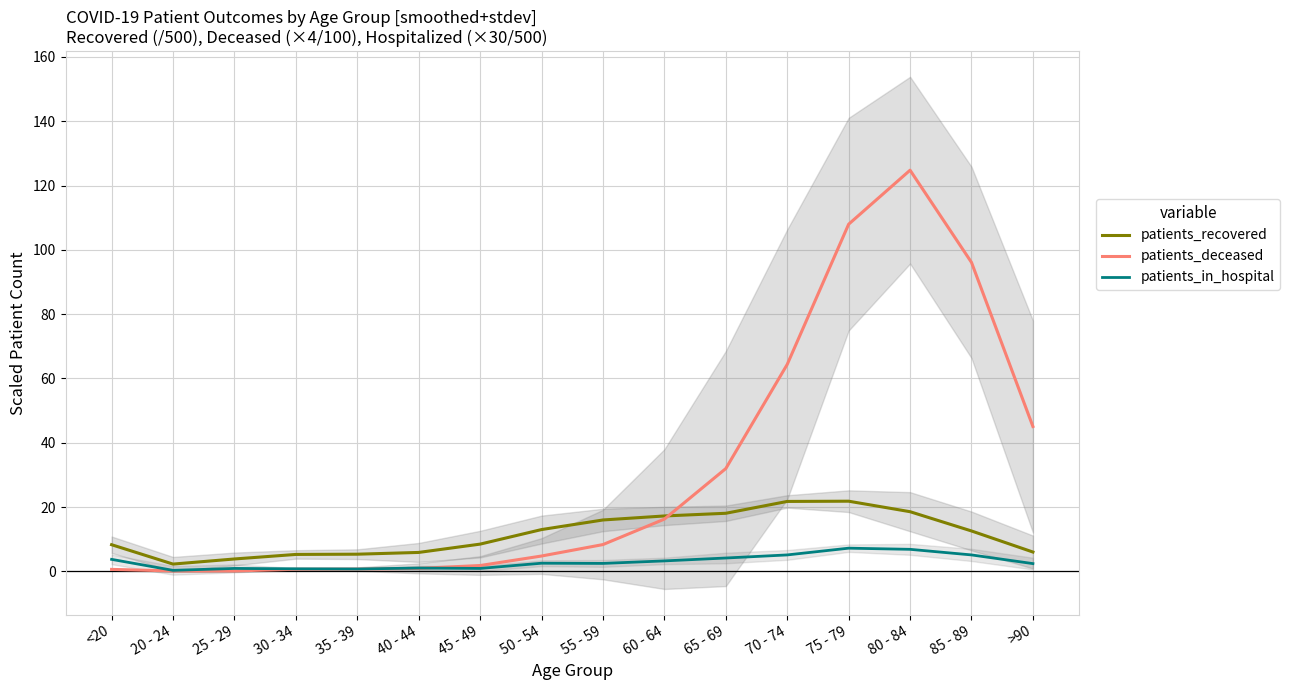

At which label is patients_in_hospital closest to 3?

60 - 64